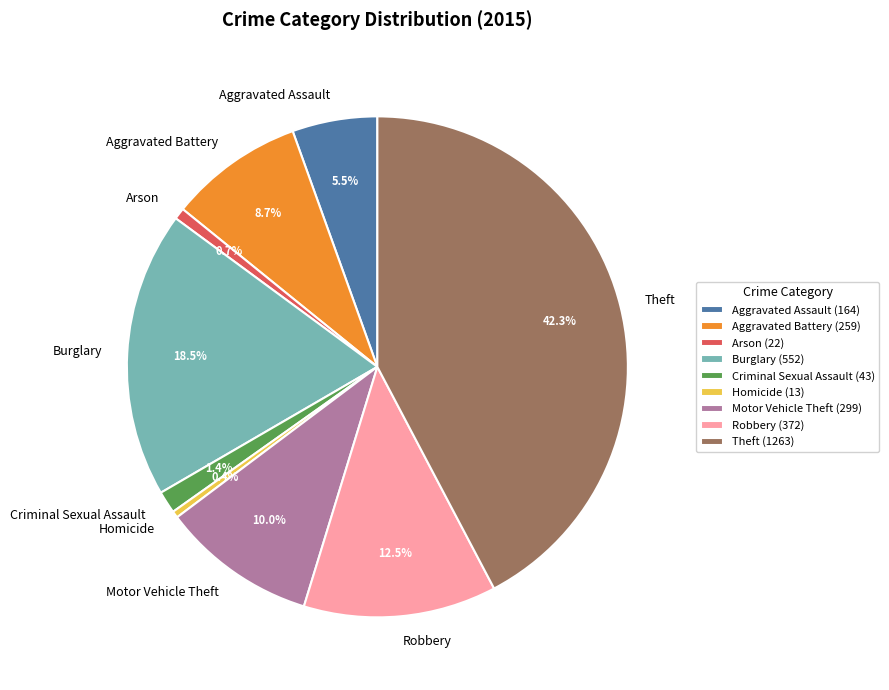

Count the number of slices in the pie.

9